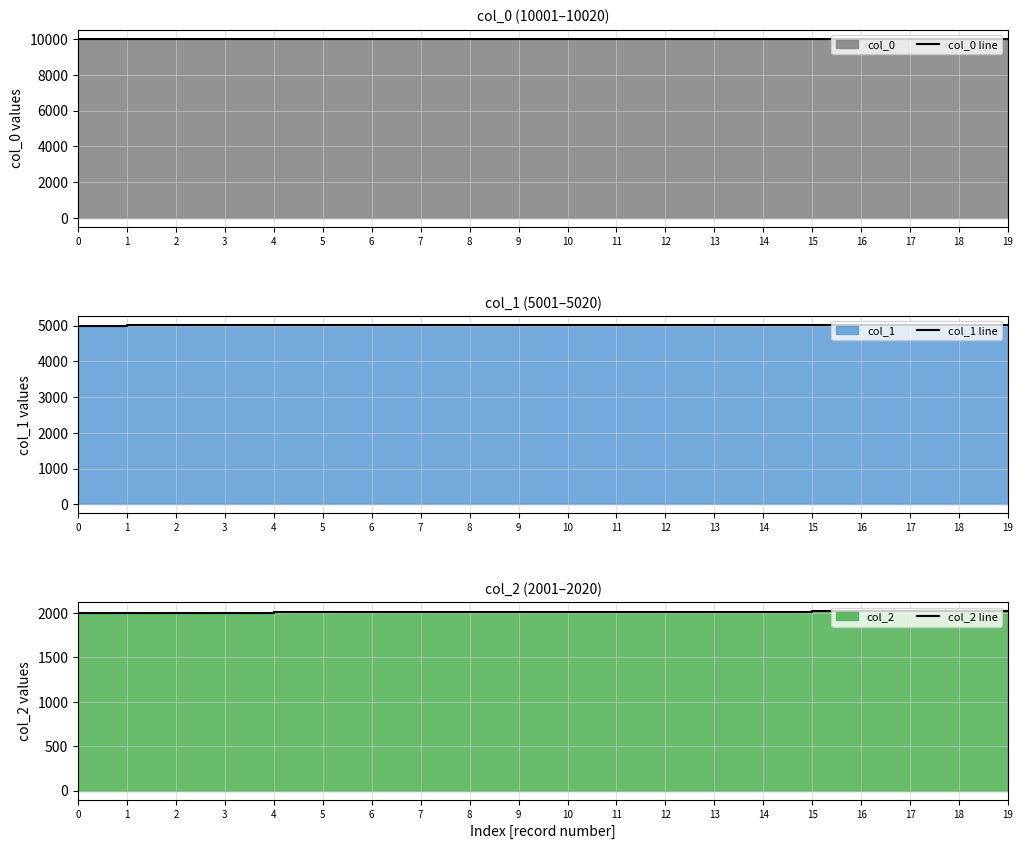

True or false: col_2 line and col_1 line intersect in this chart.

False